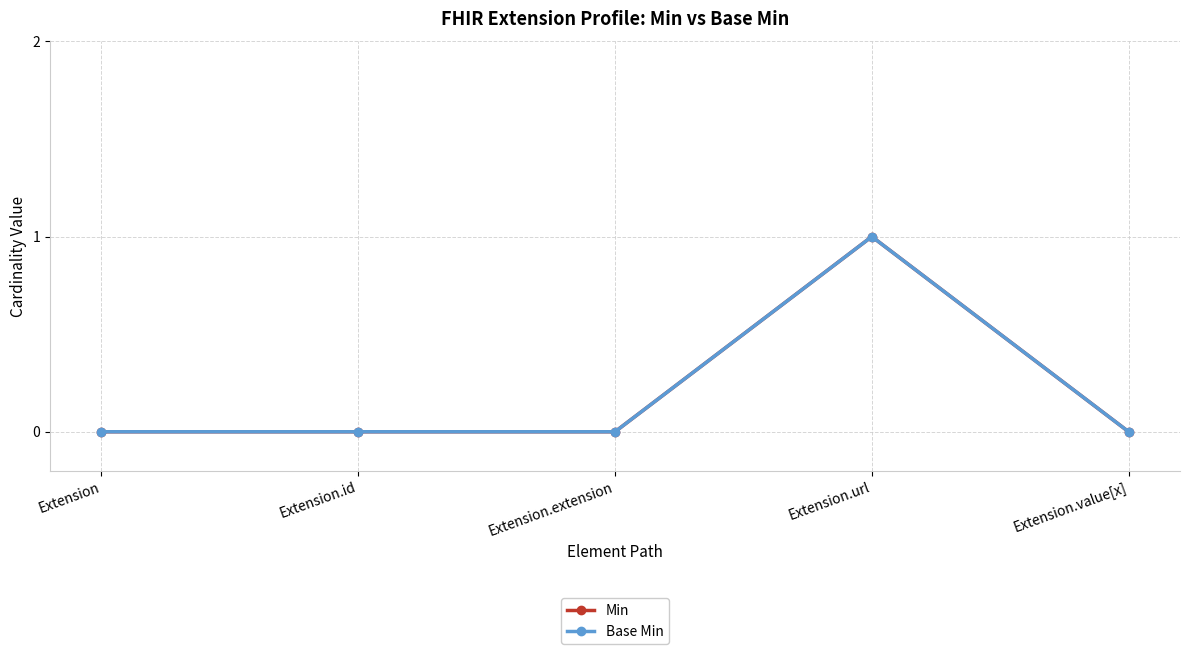

Is this an area chart (filled region under the line)?

No